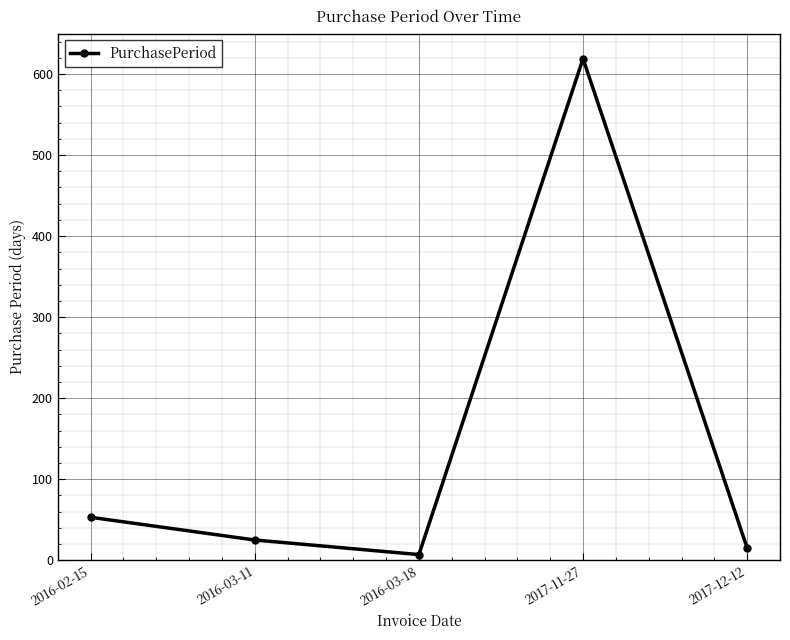

Between 2016-03-11 and 2017-11-27, which is larger?

2017-11-27